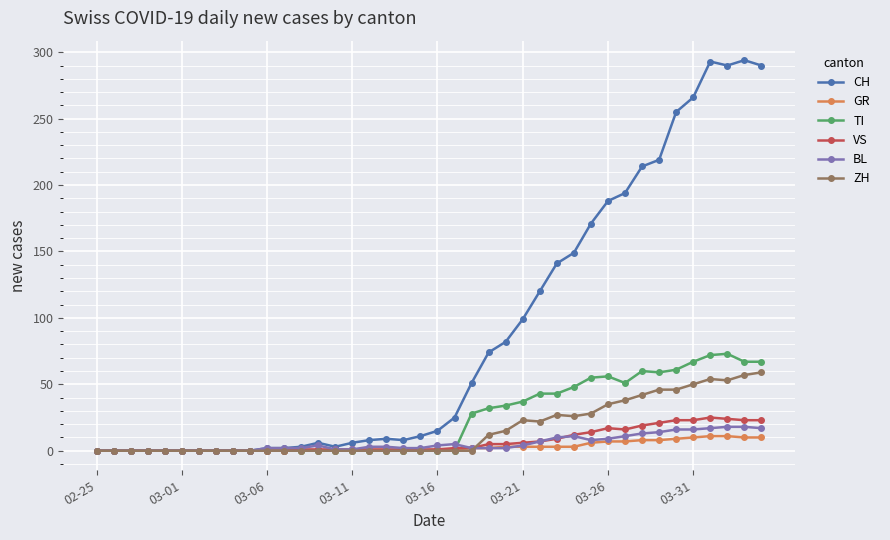

Which series has the largest total across all categories?

CH